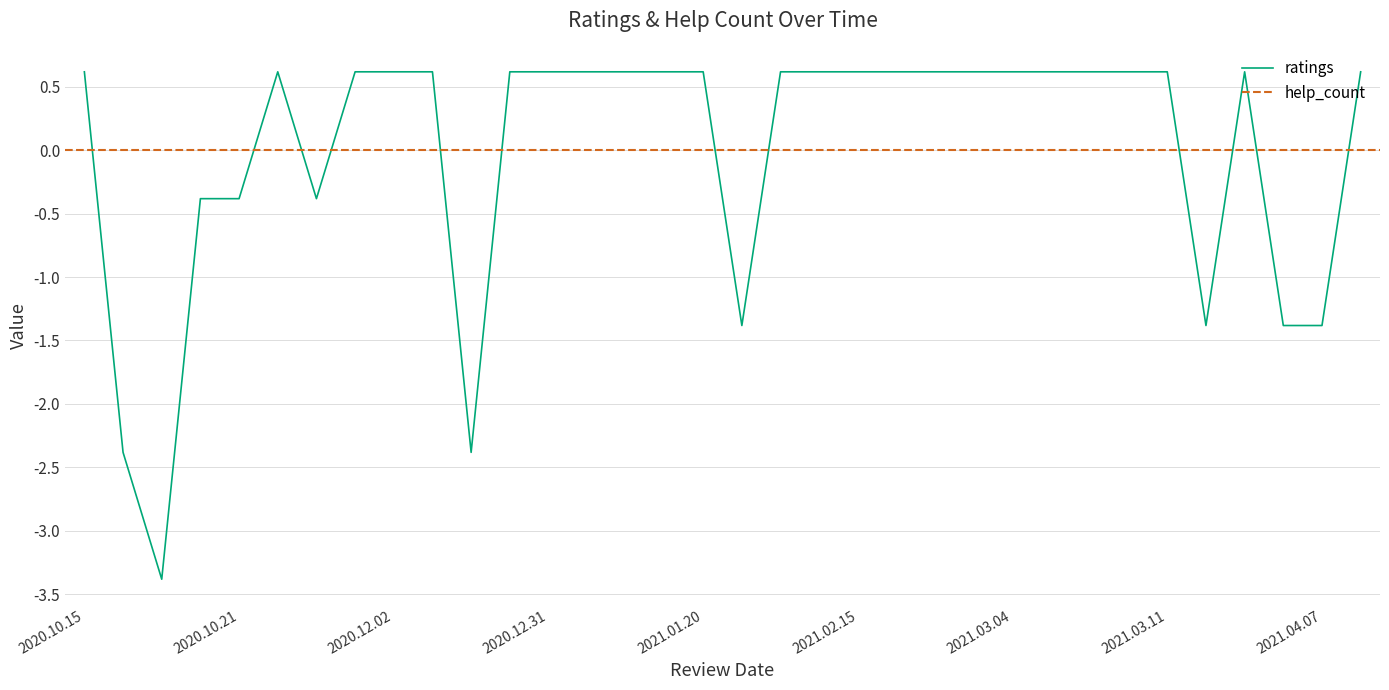

The help_count series shows 2 at 2021.03.22. True or false?

False